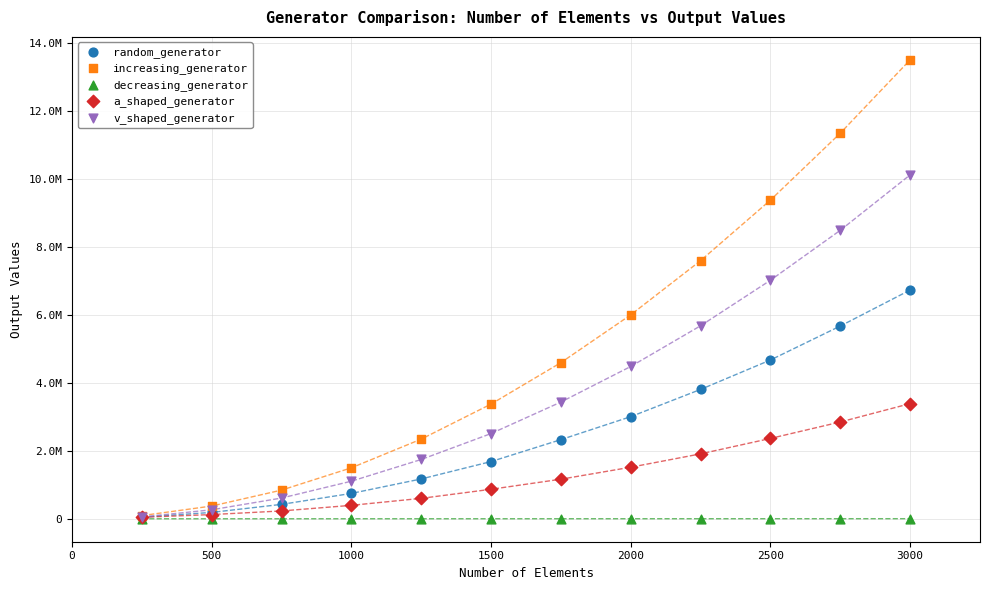

What are all the series names shown in the legend?

random_generator, increasing_generator, decreasing_generator, a_shaped_generator, v_shaped_generator